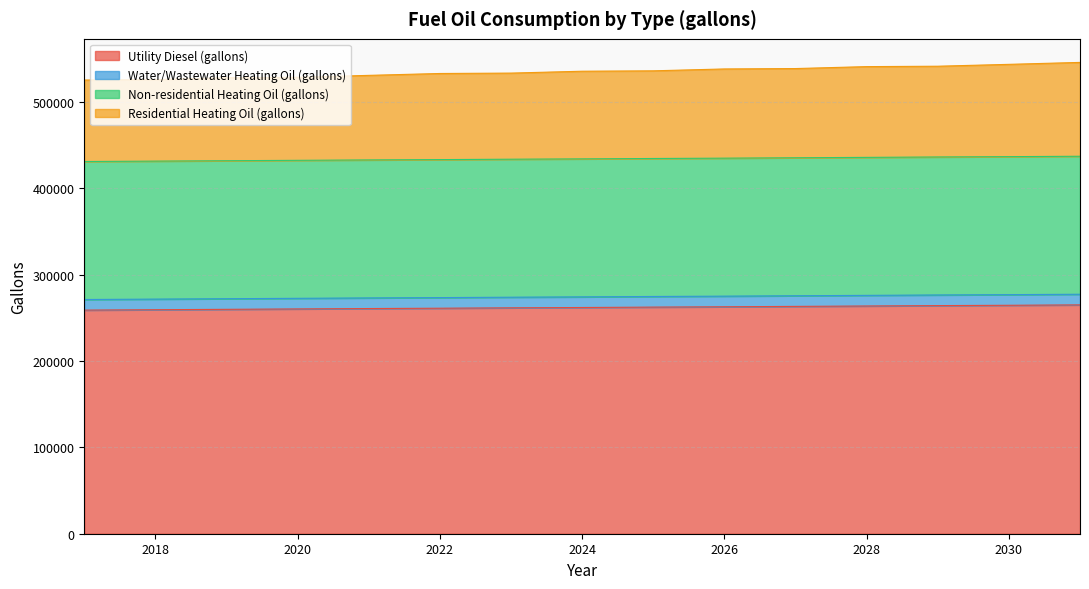

What is the difference between the second highest and second lowest values in the Residential Heating Oil (gallons) series?

17707.4